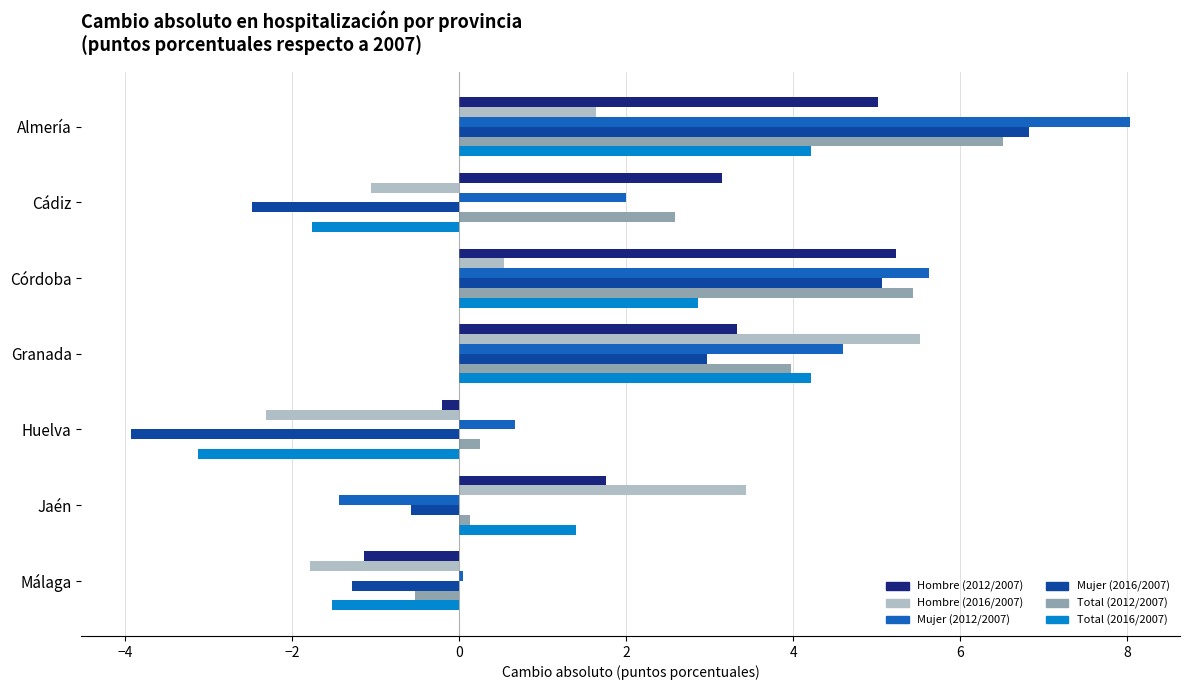

The value of Total (2016/2007) at Málaga is -2.5. True or false?

False